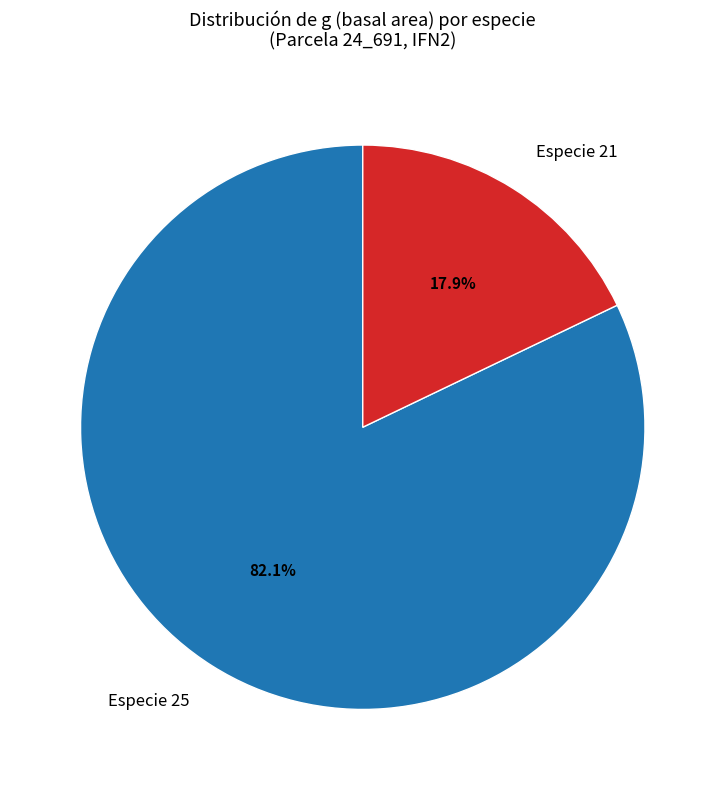

What portion of the pie excludes Especie 25?

17.9%